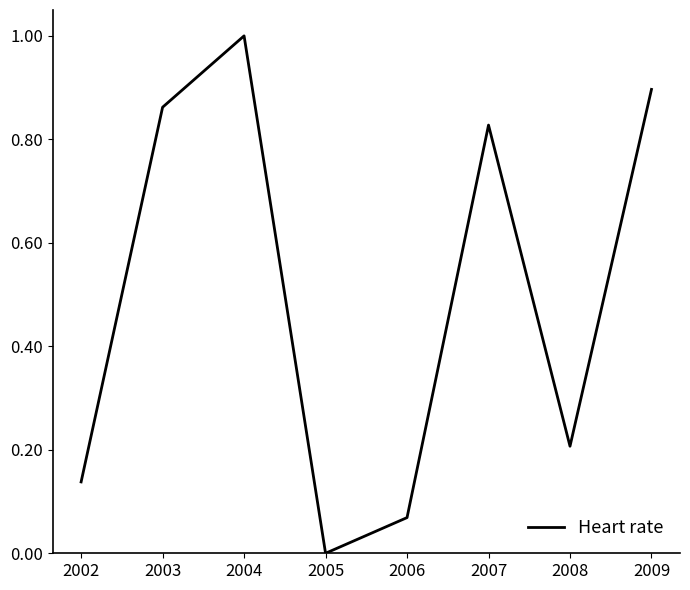

Where is the first local maximum?

2004